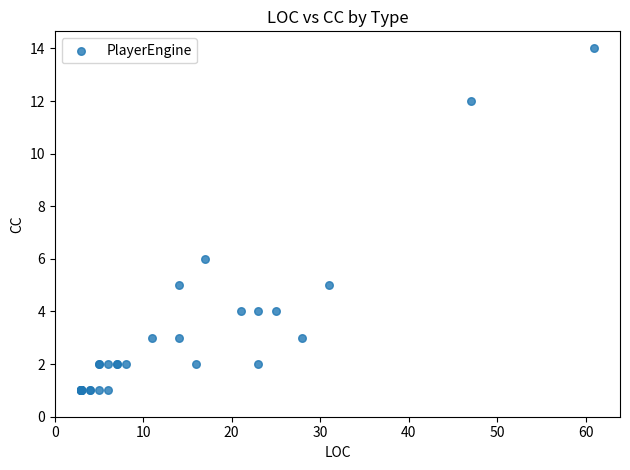

What Y value in the scatter plot is closest to 7?

6